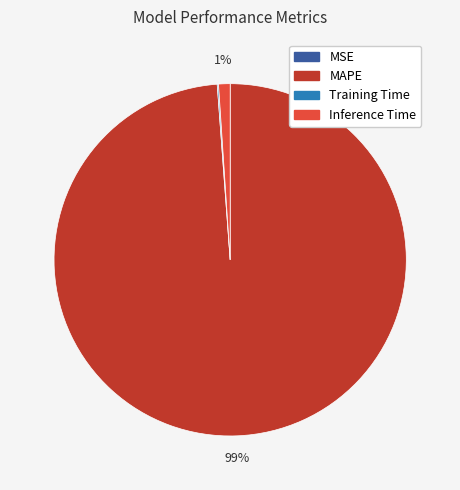

What percentage is the Inference Time slice, to the nearest percent?

1%